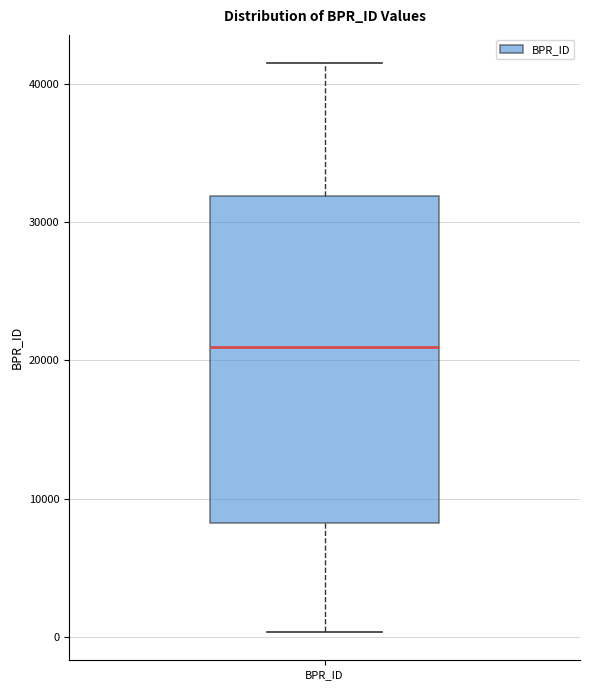

Where is the lower edge of the box for BPR_ID on the y-axis? The values are not printed on the chart, so give them approximately, as read against the axis.

8000